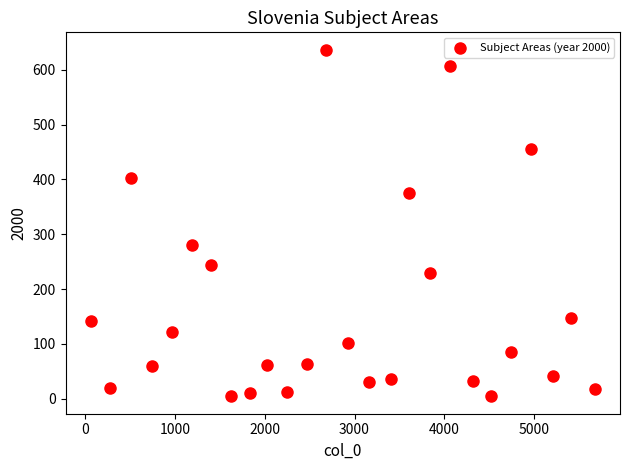

What is the range of Y values (max minus min)?

633